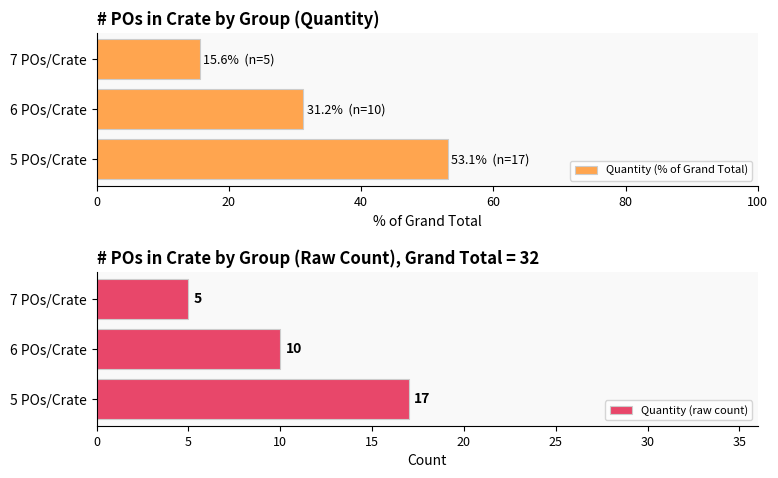

What is the value of the Quantity (% of Grand Total) bar at the 2nd from the left?

31.2